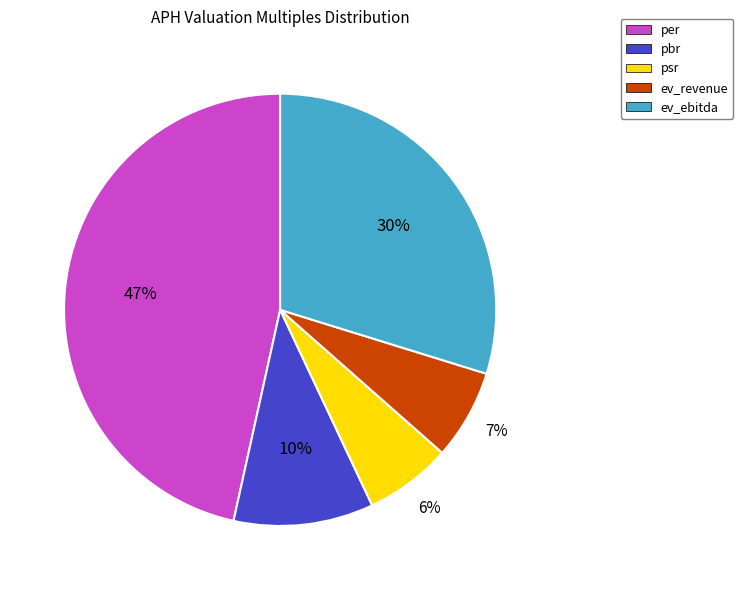

To the nearest percent, what is the combined percentage of ev_revenue and psr?

13%